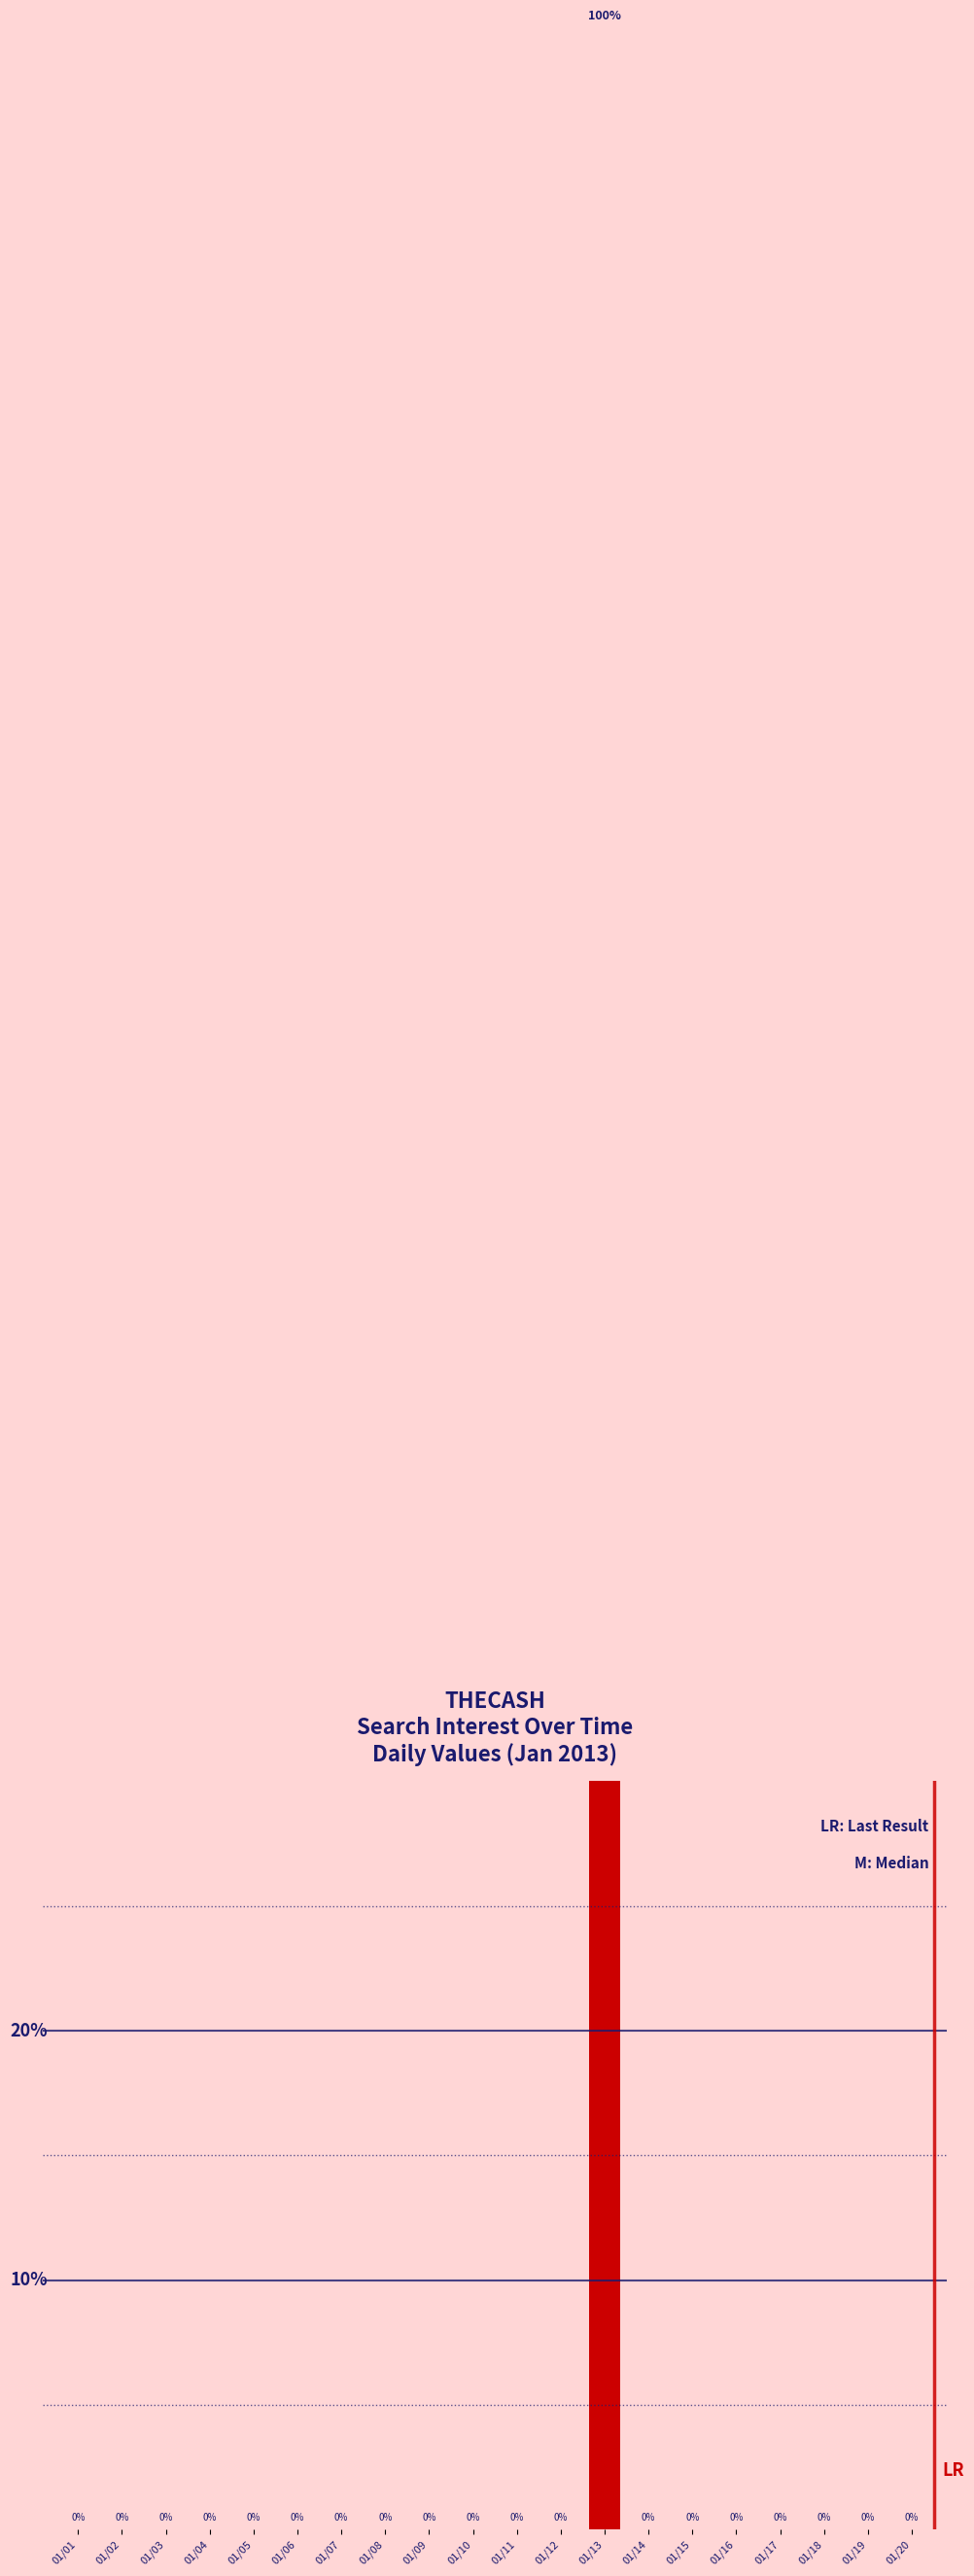

At which category does the chart reach its minimum across all series?

01/01